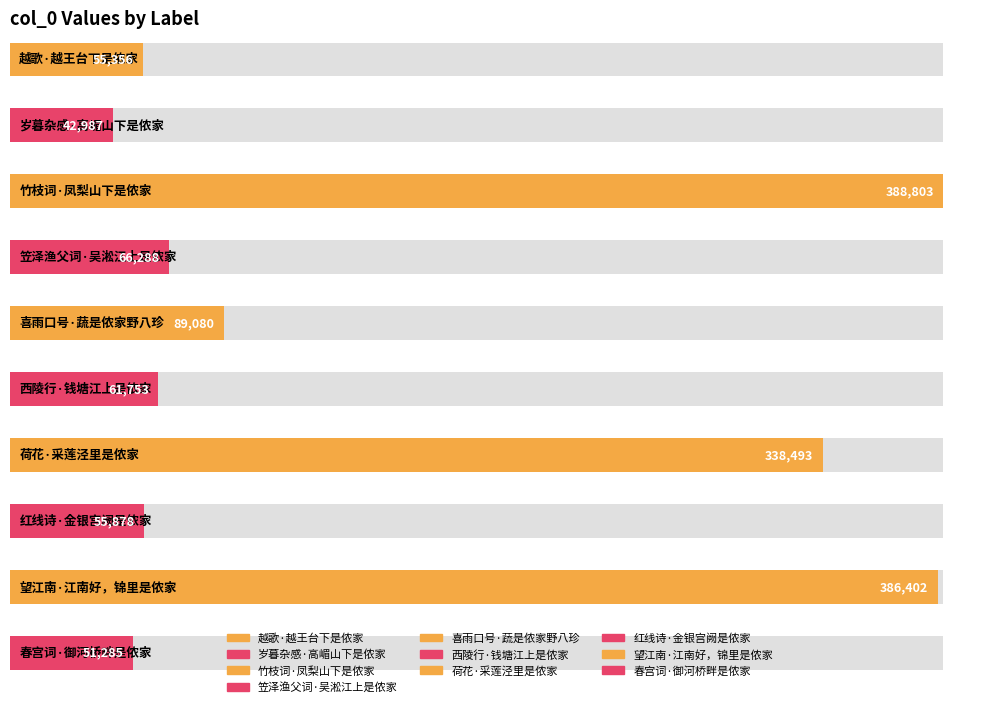

The chart shows a value of 222420 at 荷花·采莲泾里是侬家. True or false?

False